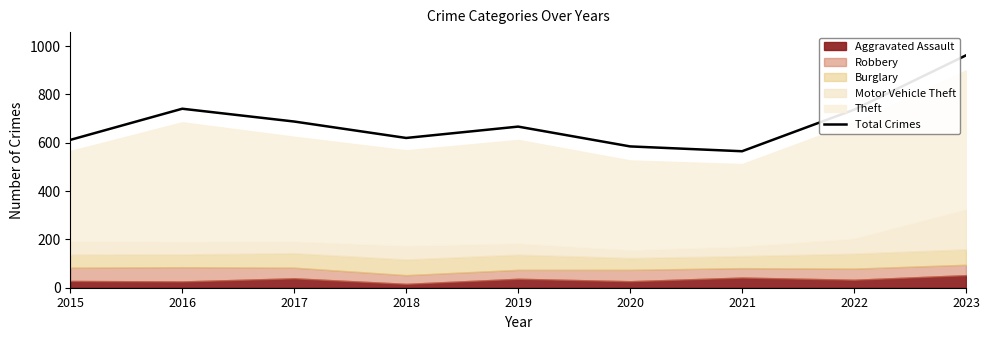

Which category has the lowest value across all series?

2021